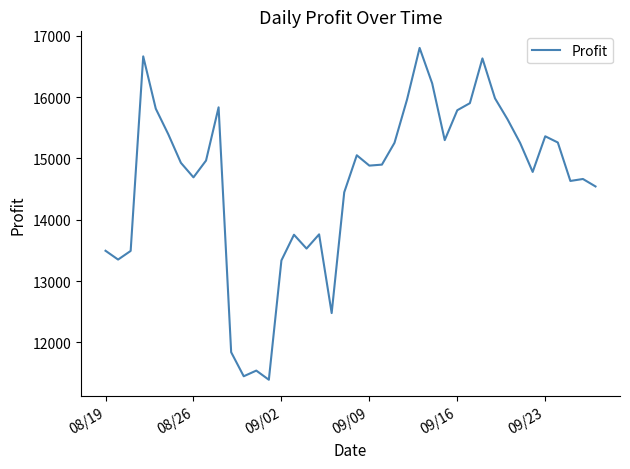

What is the difference between the maximum and minimum values?

5410.3